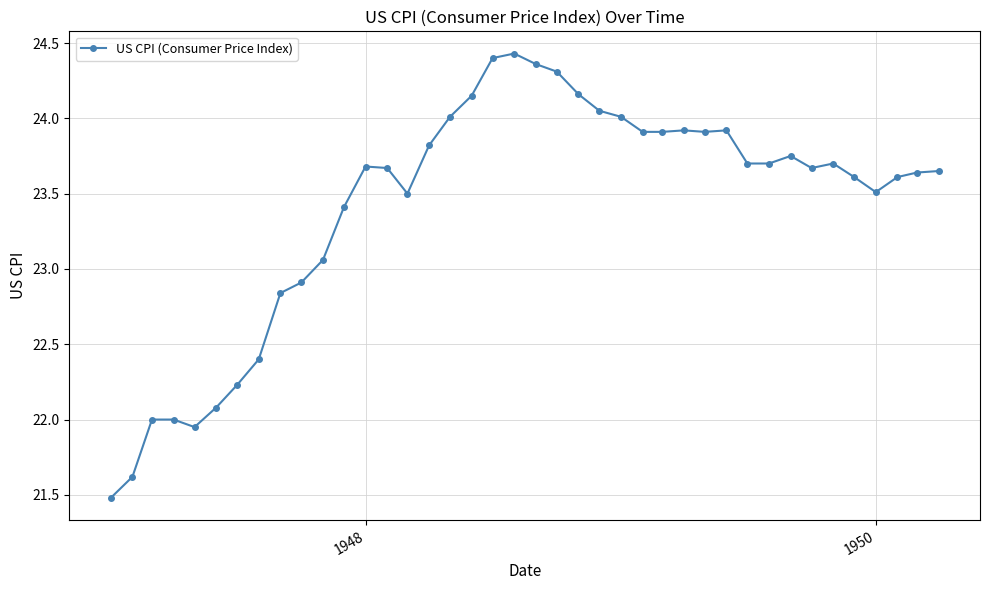

True or false: the data has more than 2 interior local peaks.

True